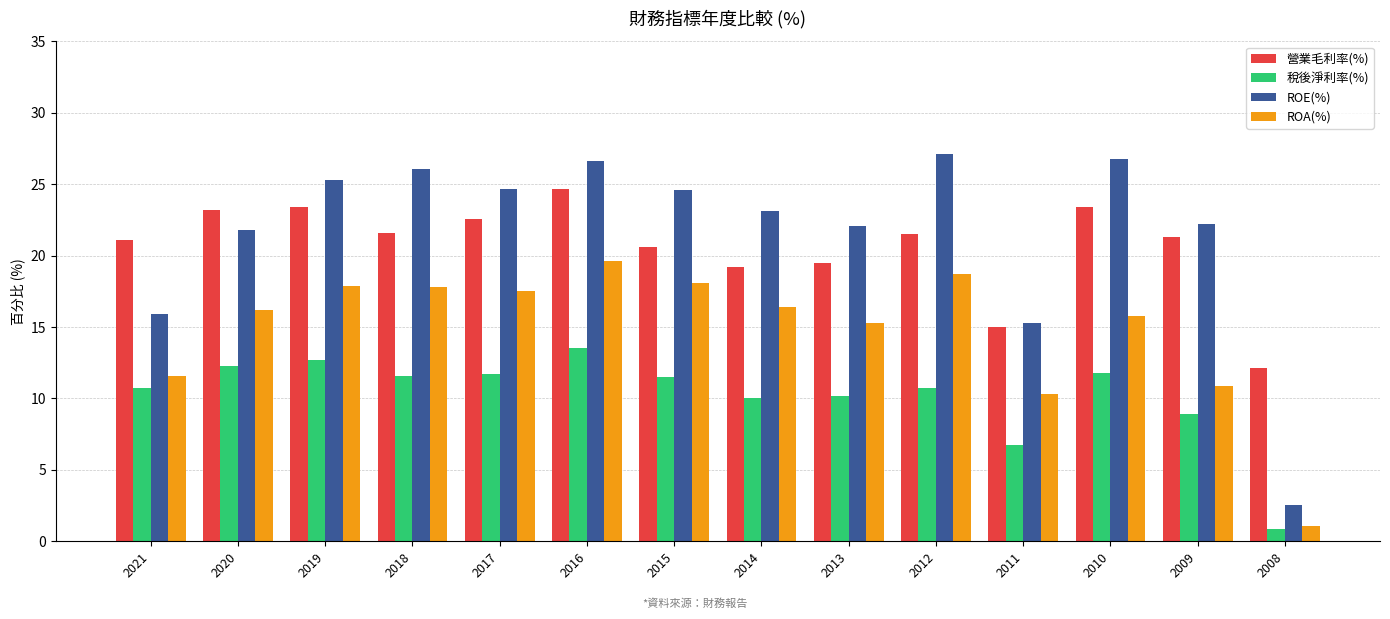

How many bars are there in each group?

4